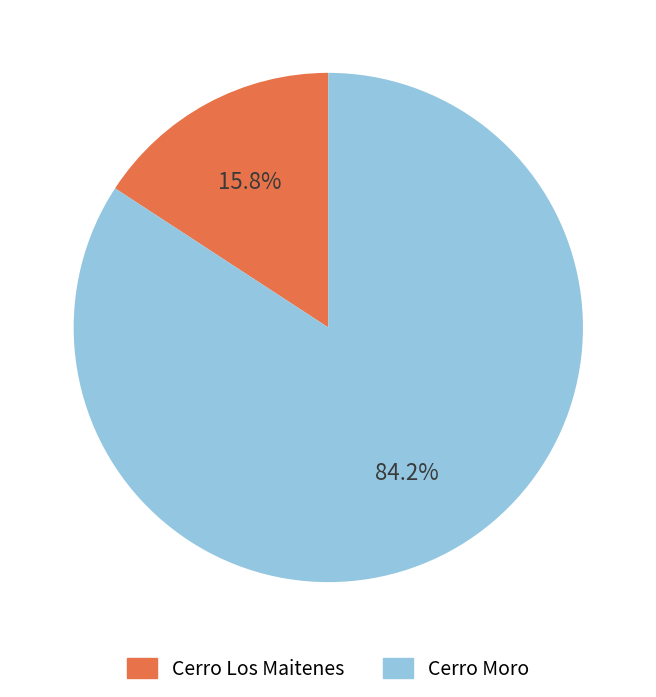

Does any single category account for the majority?

Yes